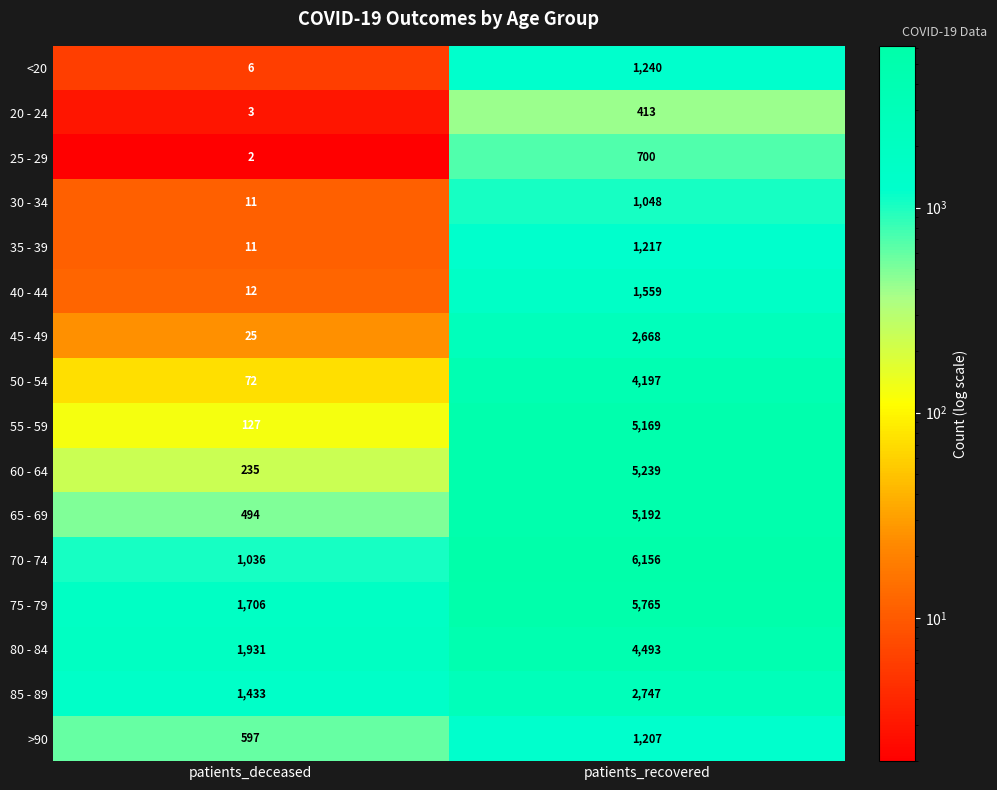

True or false: 40 - 44 has a value of 2263 at patients_recovered.

False